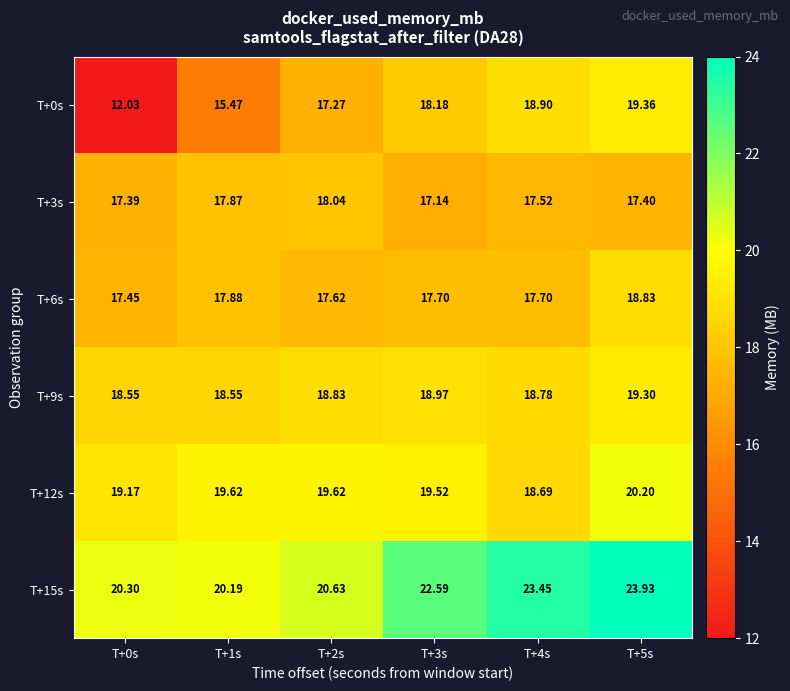

Is the value of T+6s at T+5s greater than the value of T+3s at T+2s?

Yes